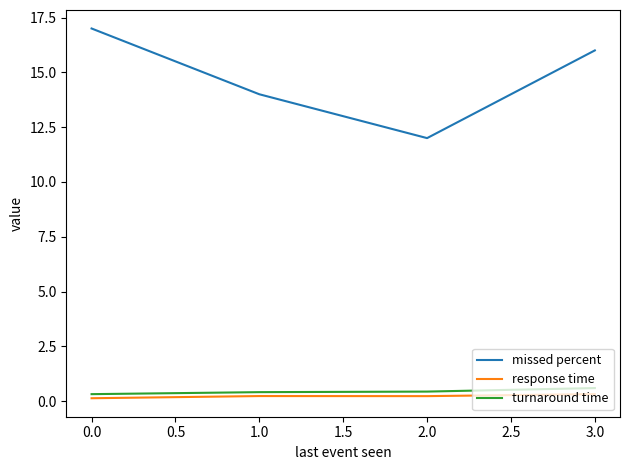

Rank the series by their maximum value, from highest to lowest.

missed percent, turnaround time, response time